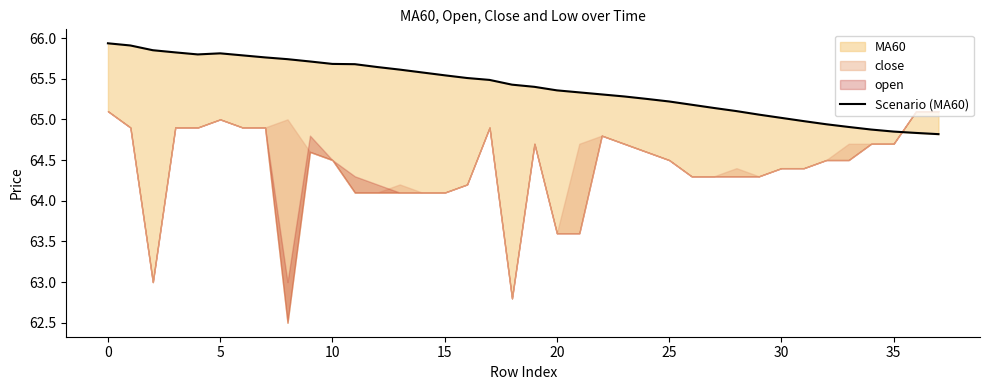

How many lines are shown in the chart?

1